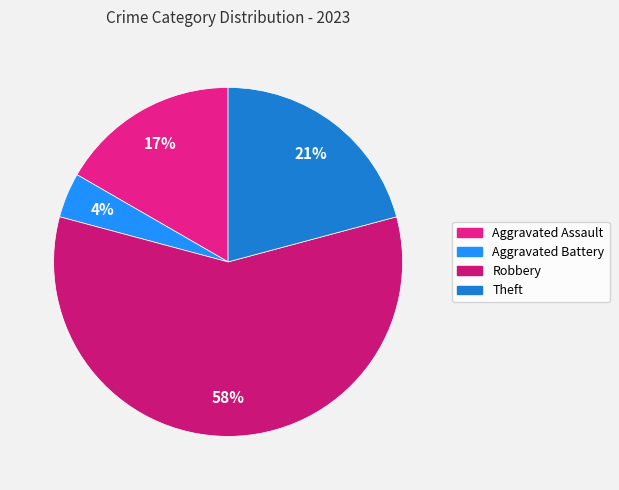

Is the sum of Aggravated Assault and Robbery greater than half?

Yes